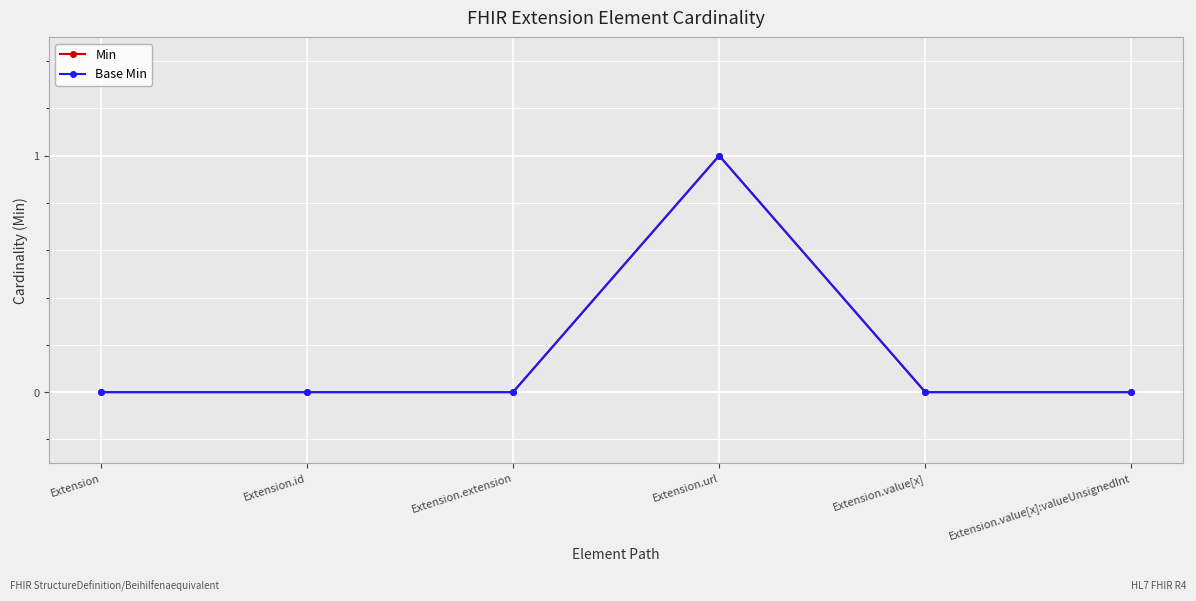

Rank the categories by Base Min value from highest to lowest.

Extension.url, Extension, Extension.id, Extension.extension, Extension.value[x], Extension.value[x]:valueUnsignedInt